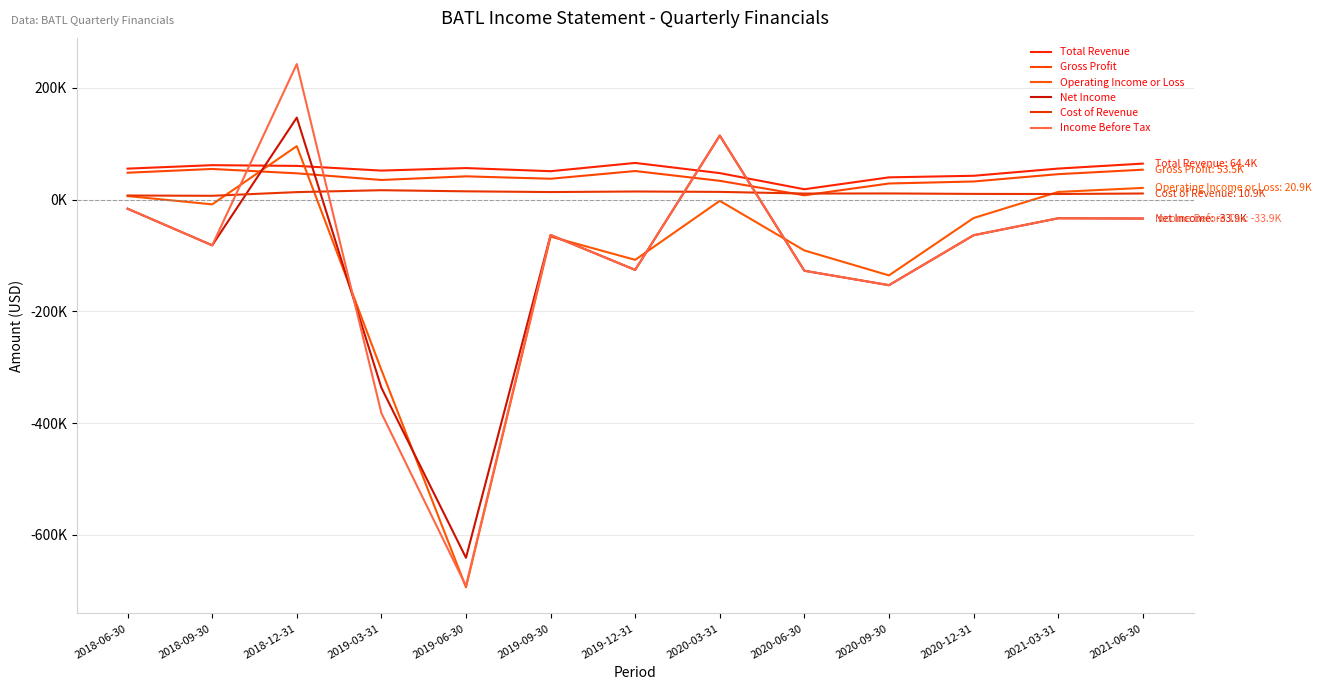

The value of Total Revenue at 2020-12-31 is 12399. True or false?

False